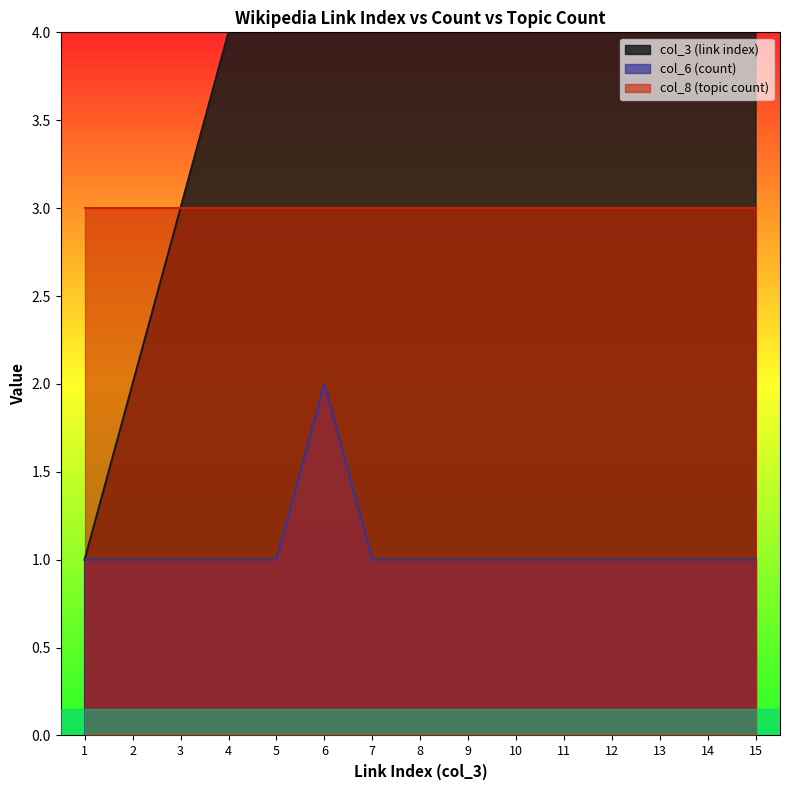

What is the smallest value displayed?

1